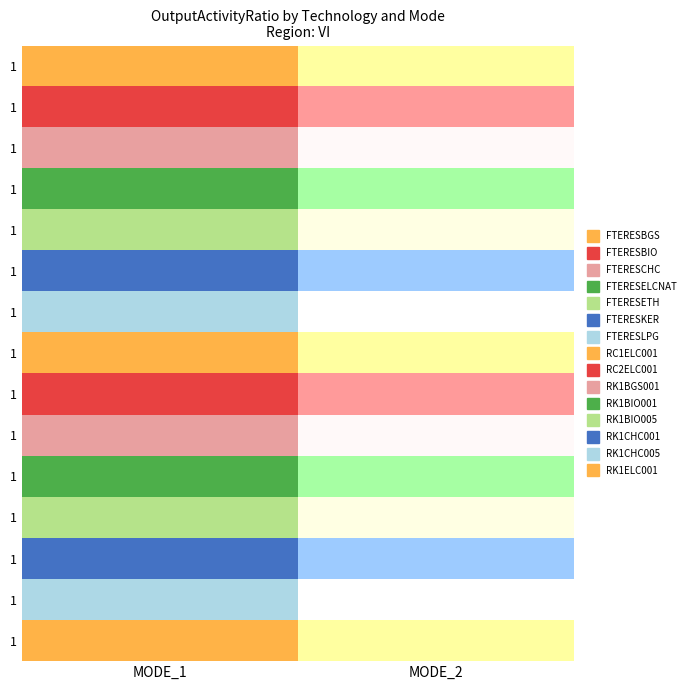

What is the highest value of the RK1BGS001 series?

1